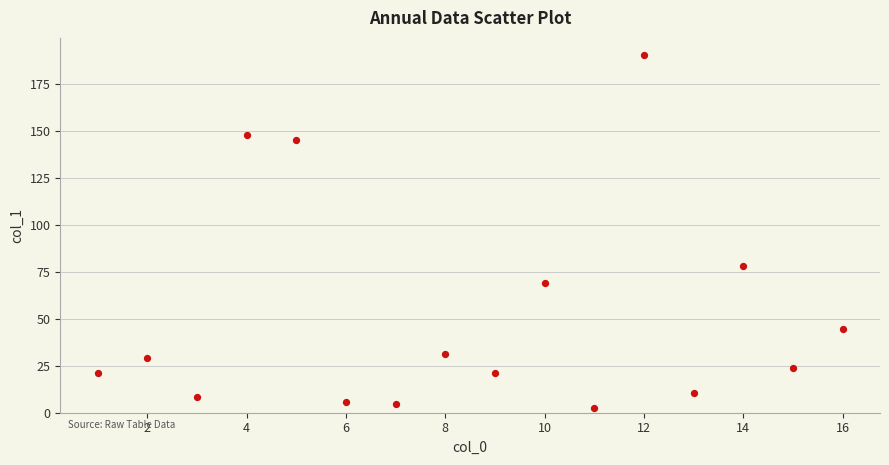

What Y value in the scatter plot is closest to 96?

78.1